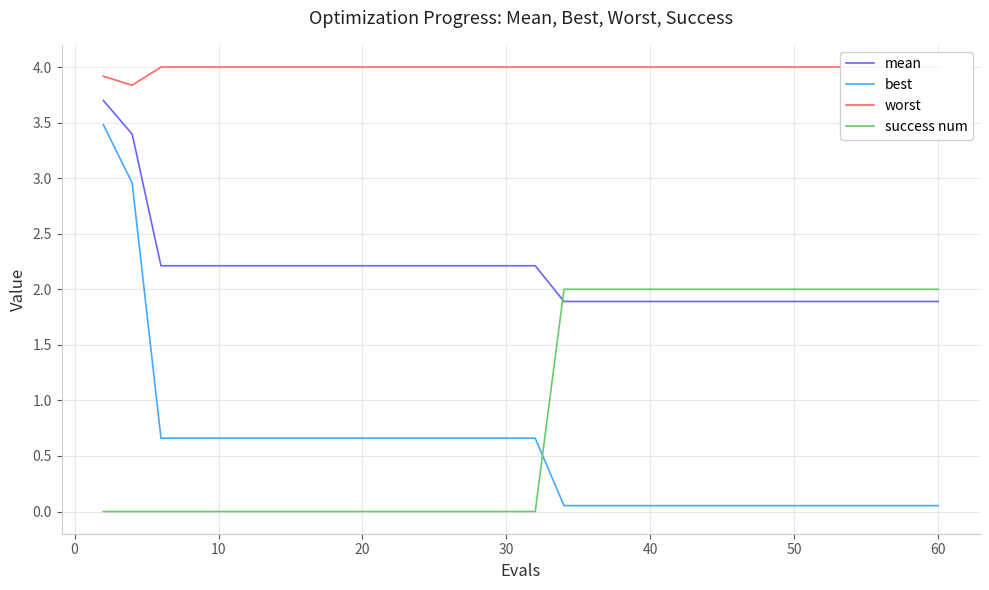

The value of mean at 10 is 2.2. True or false?

True